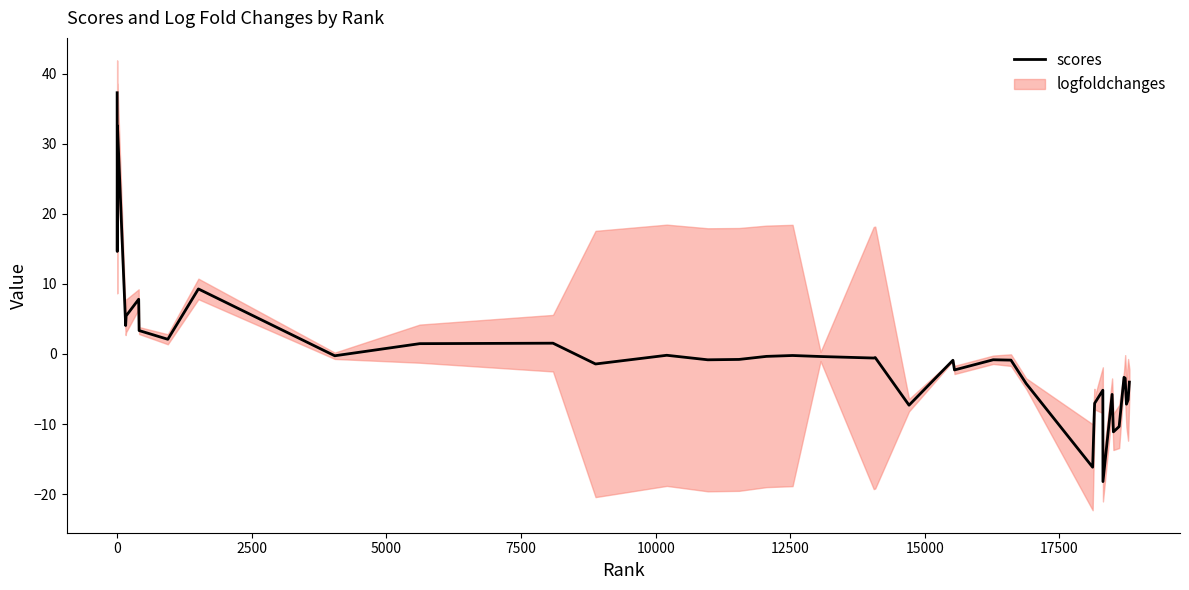

Reading right to left, list all the values displayed in this chart.

-4.0	-6.5	-7.2	-3.5	-3.3	-10.4	-11.1	-5.8	-18.2	-5.2	-7.0	-7.9	-16.2	-4.2	-0.9	-0.8	-2.3	-0.9	-7.3	-0.5	-0.6	-0.4	-0.2	-0.3	-0.8	-0.8	-0.2	-1.4	1.5	1.5	-0.3	9.3	2.1	3.3	7.8	5.4	4.1	32.5	14.6	37.3